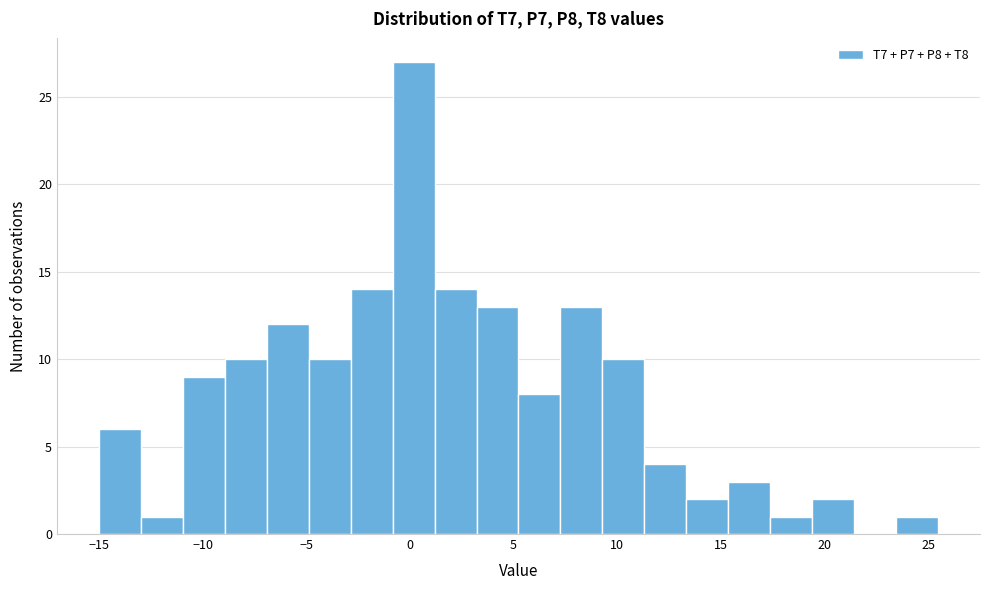

Over which range of the x-axis is the bar tallest?

-1.0 to 1.0